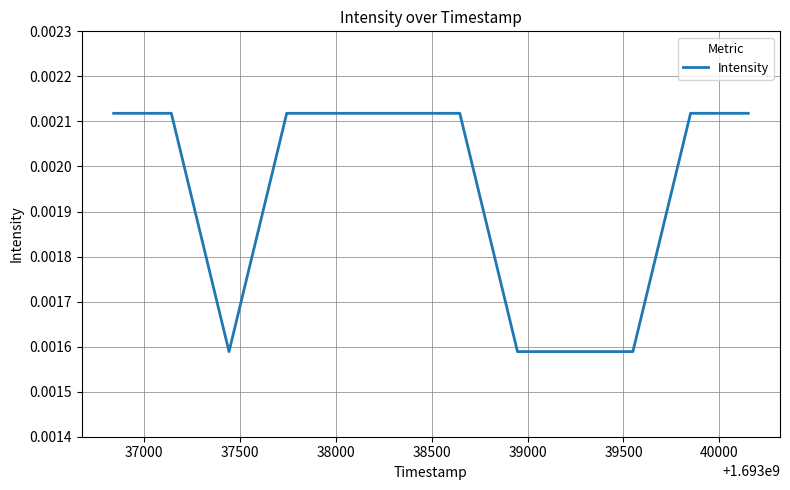

How many lines are shown in the chart?

1